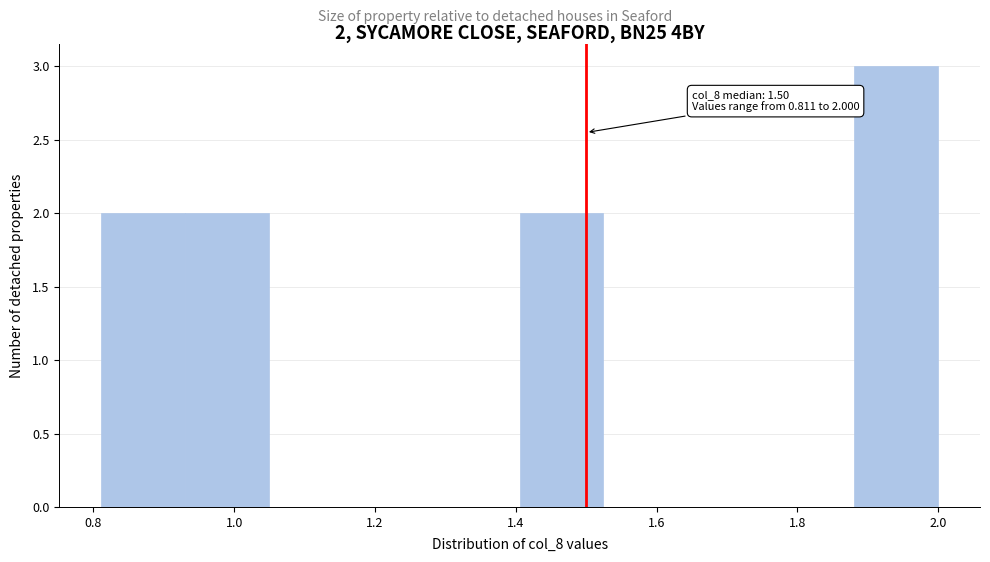

Over which range of the x-axis is the bar tallest?

1.88 to 2.00